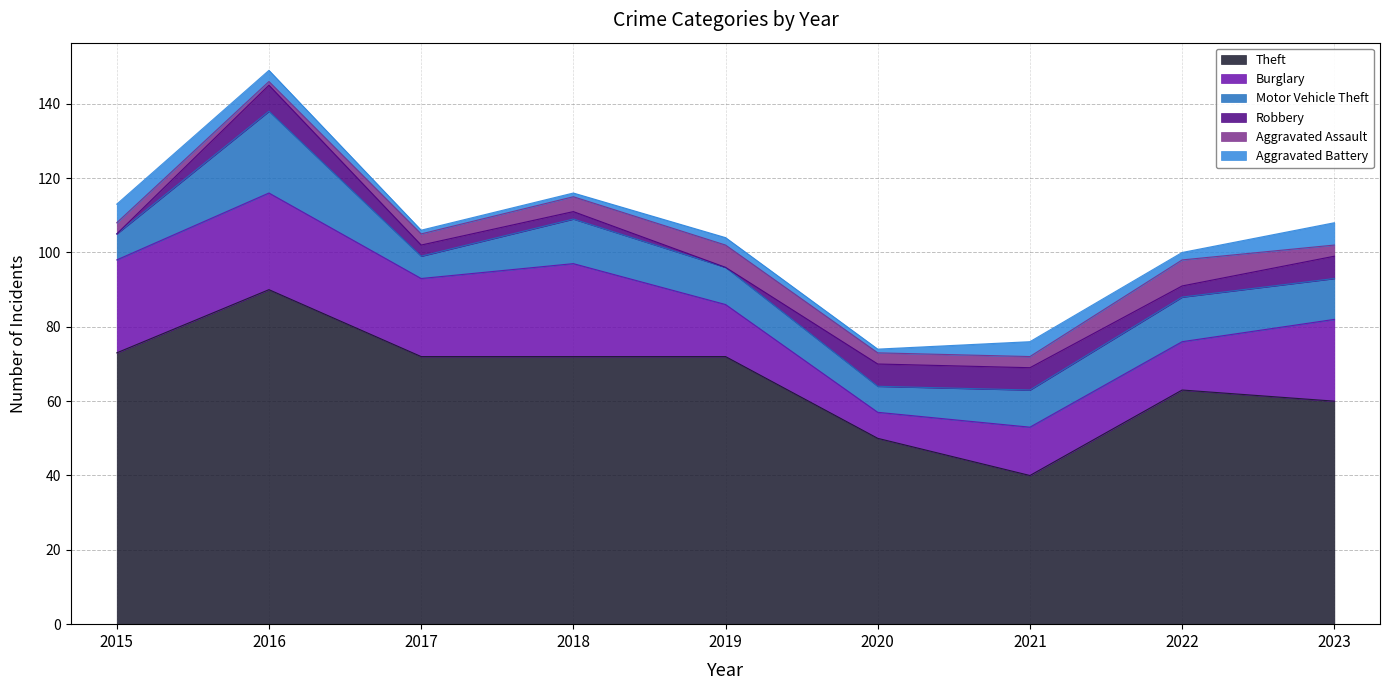

Rank the series at 2022 from lowest to highest value.

Aggravated Battery, Robbery, Aggravated Assault, Motor Vehicle Theft, Burglary, Theft